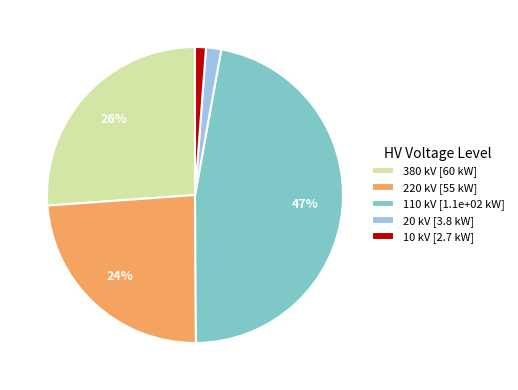

Does any single category account for the majority?

No